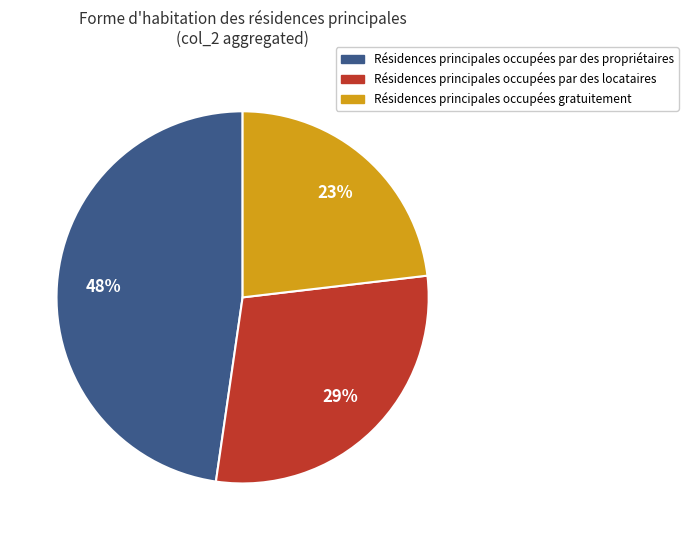

What is the smallest slice in the pie chart?

Résidences principales occupées gratuitement